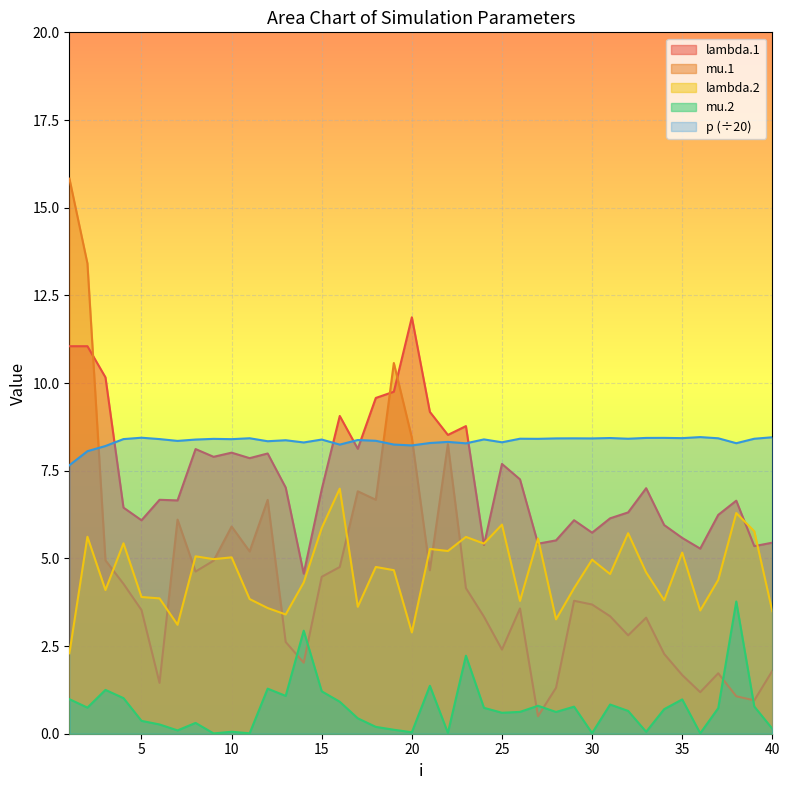

What is the spread (max minus min) of values at 34?

7.7